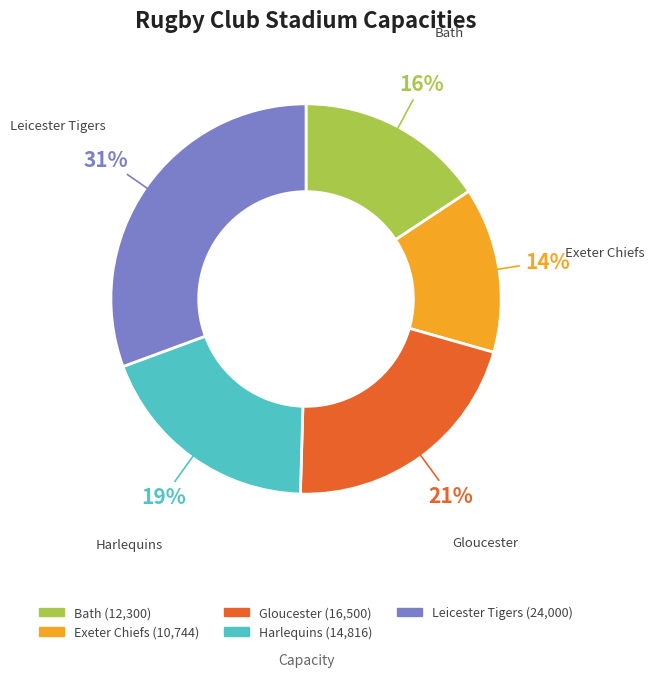

To the nearest percent, what is the average slice percentage?

20%